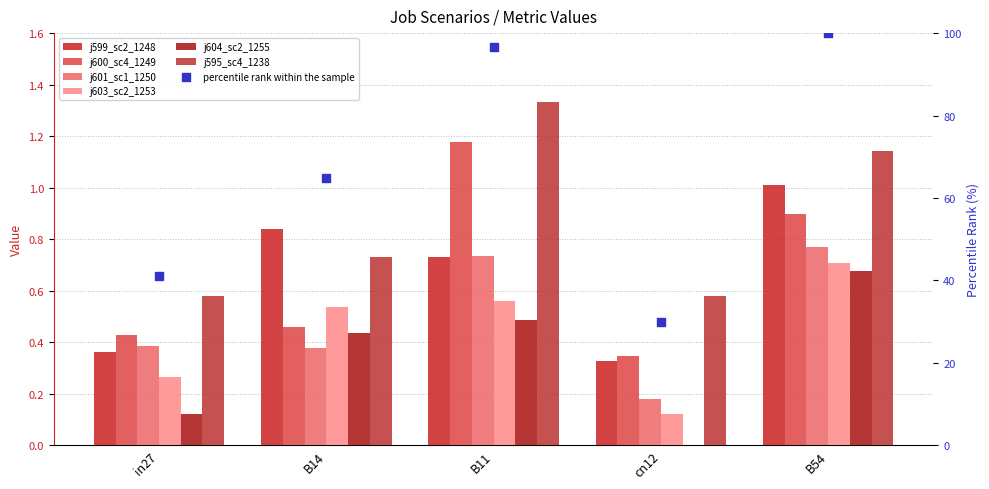

At how many categories does at least one series exceed 0?

5